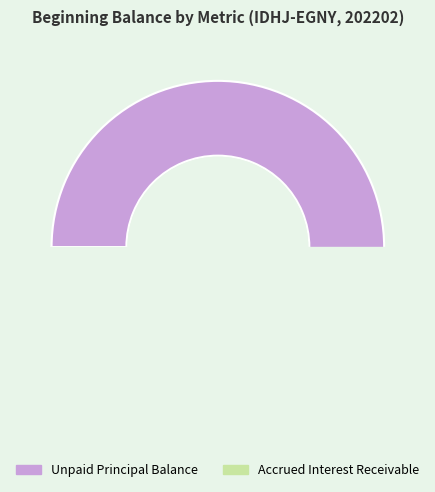

How many slices are in this pie chart?

2